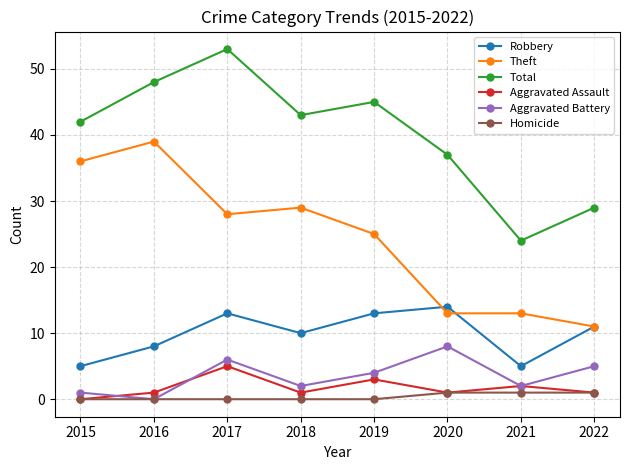

What is the minimum value for Robbery?

5